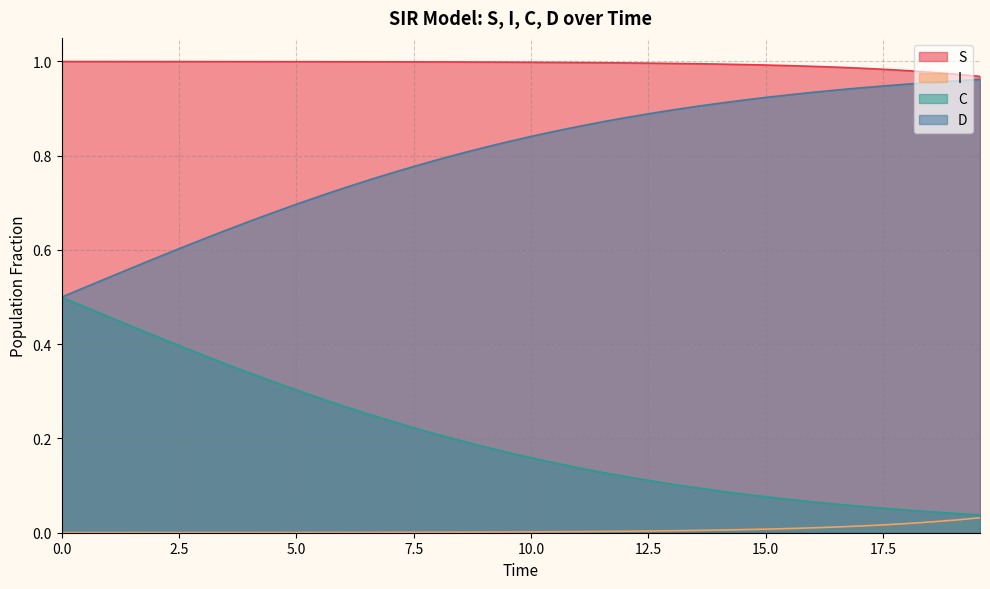

List the series in order of their overall mean, lowest first.

I, C, D, S